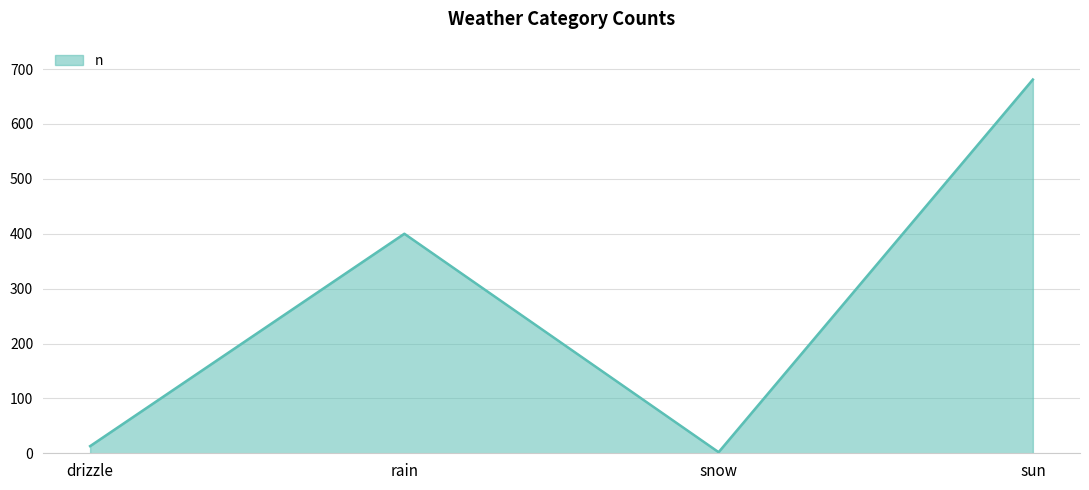

Reading left to right, list all the values displayed in this chart.

13	400	2	681